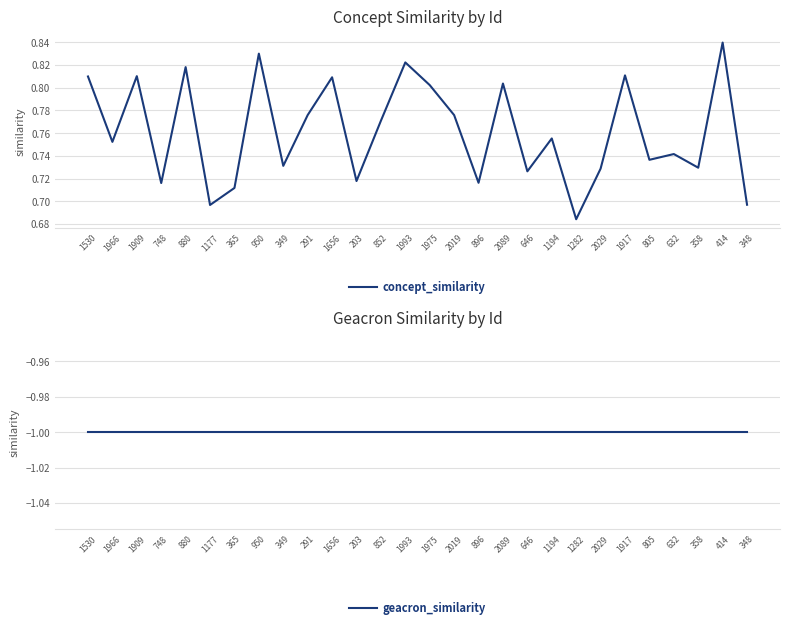

Count the concept_similarity values in the range 0 to 1.

28